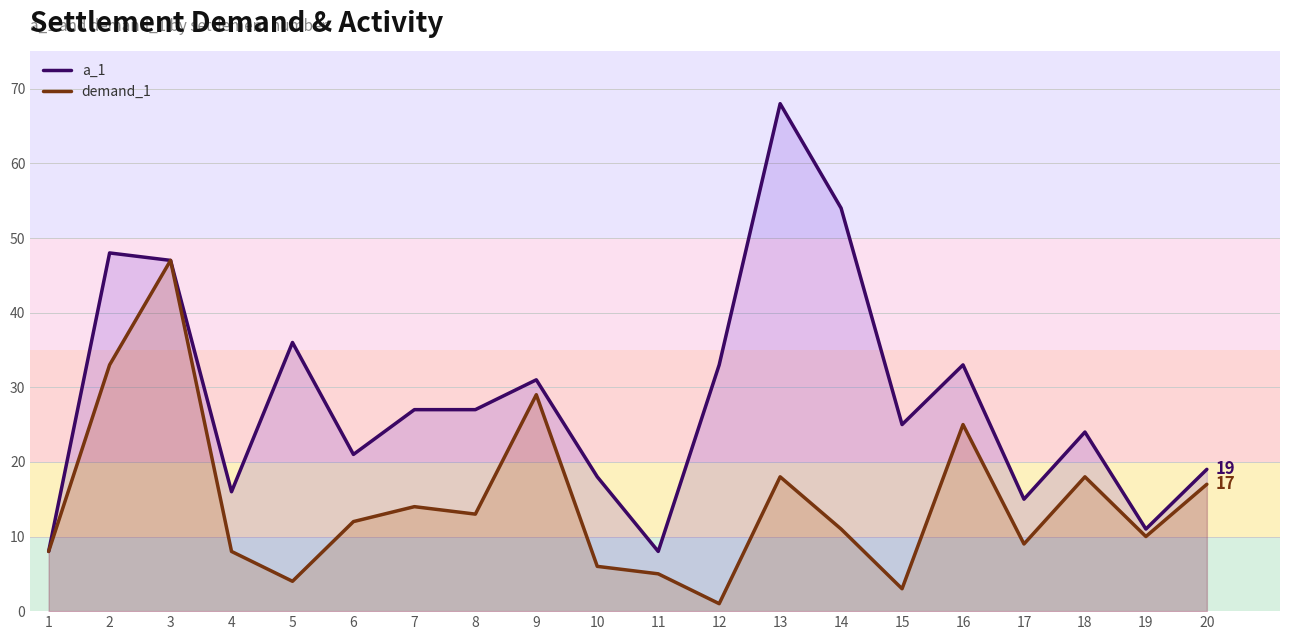

True or false: a_1 and demand_1 cross at least once.

False